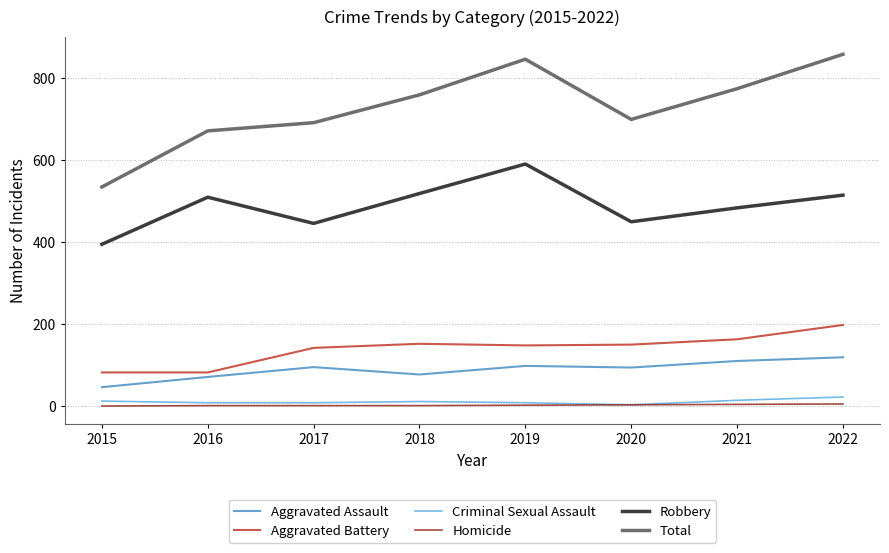

At how many categories does at least one series exceed 188?

8